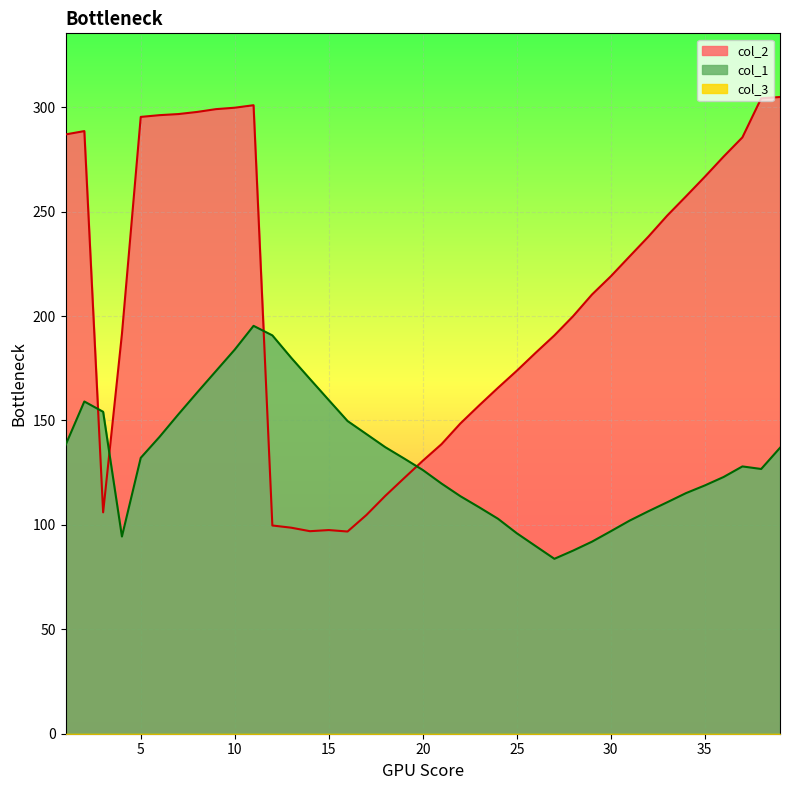

What is the total value across all series at 31?

330.6